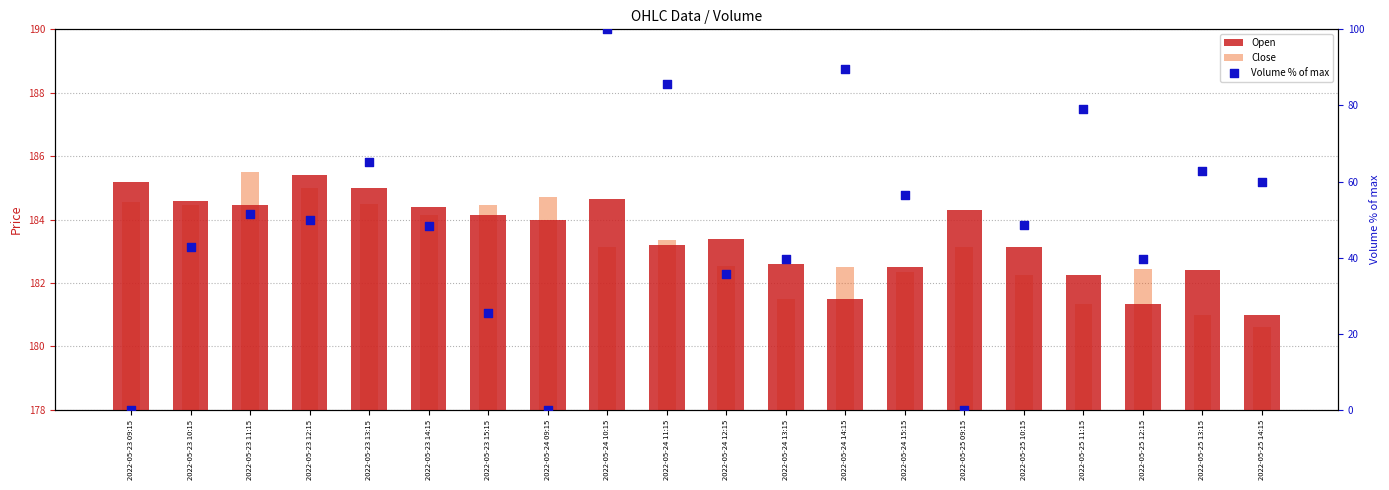

What are all the series names shown in the legend?

Open, Close, Volume % of max